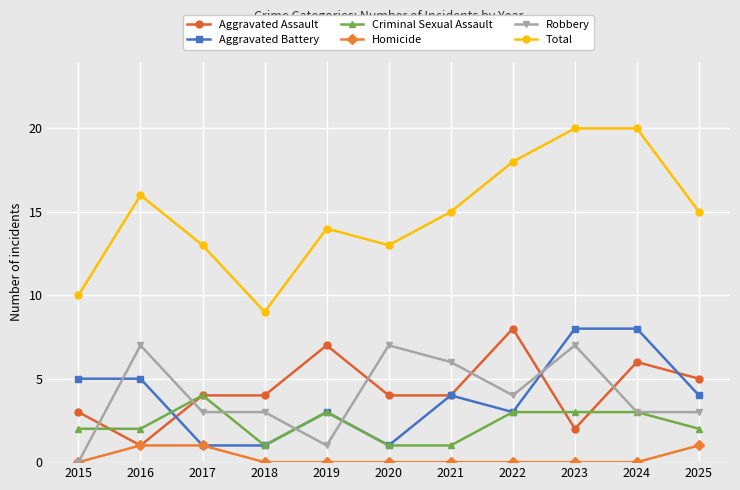

Read the Aggravated Assault value at 2022.

8